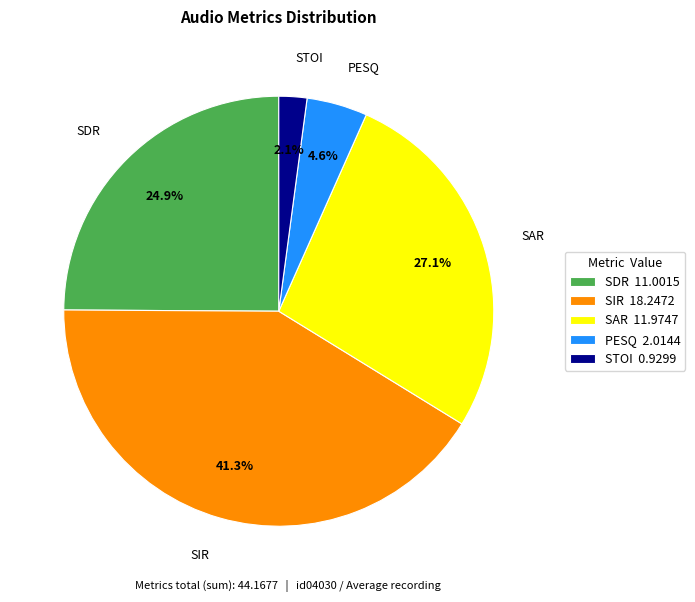

How many slices are in this pie chart?

5